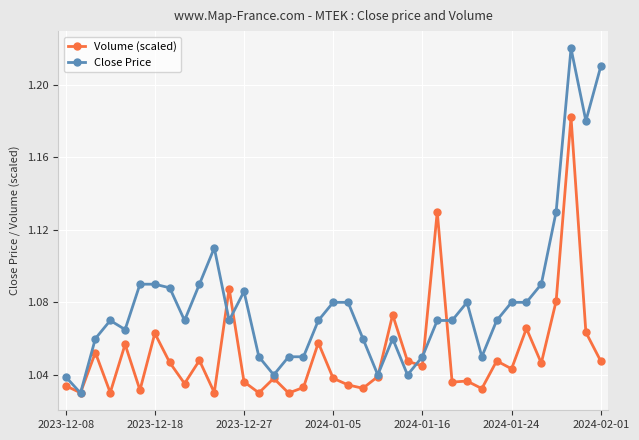

Which series has the largest total across all categories?

Close Price